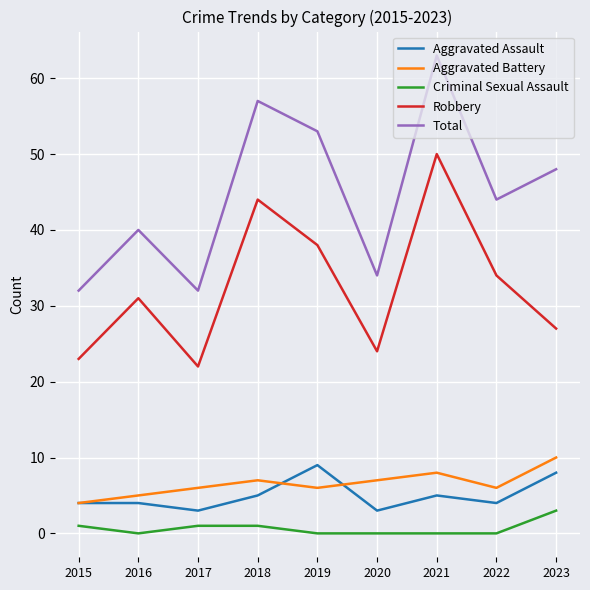

What are all the series names shown in the legend?

Aggravated Assault, Aggravated Battery, Criminal Sexual Assault, Robbery, Total